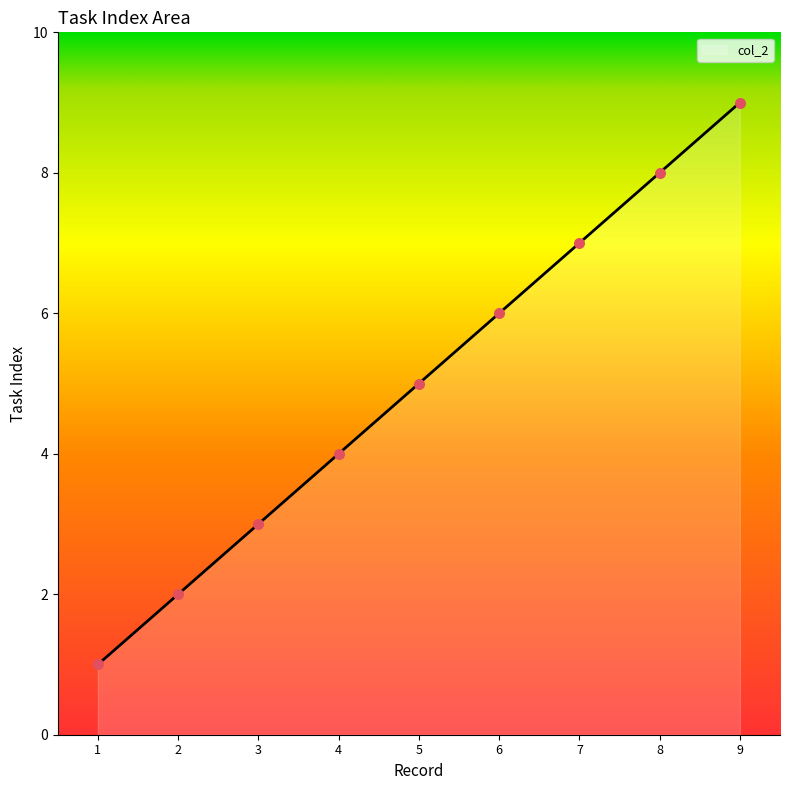

Approximately how many times larger is the value at 9 compared to 3?

3.0